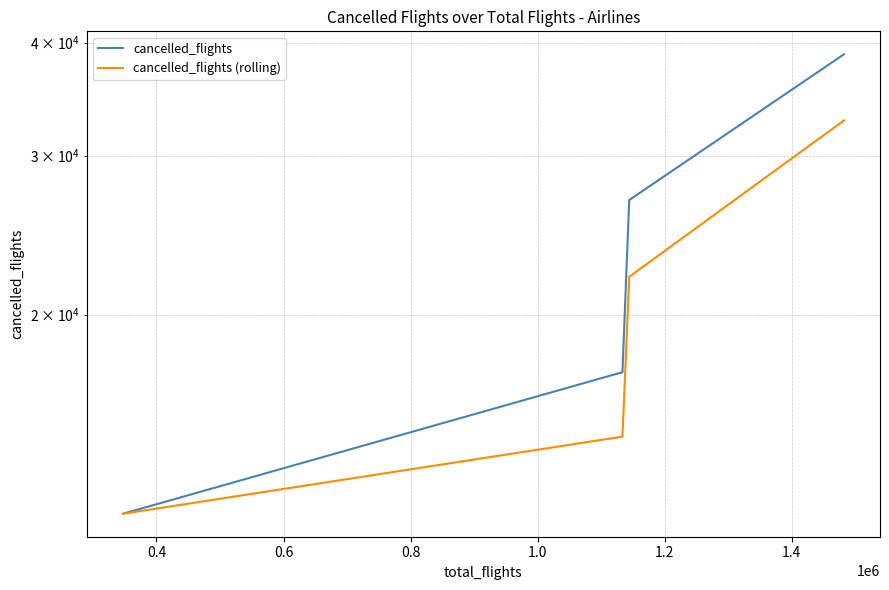

What is the value of the cancelled_flights point at the 3rd from the left?

26783.0